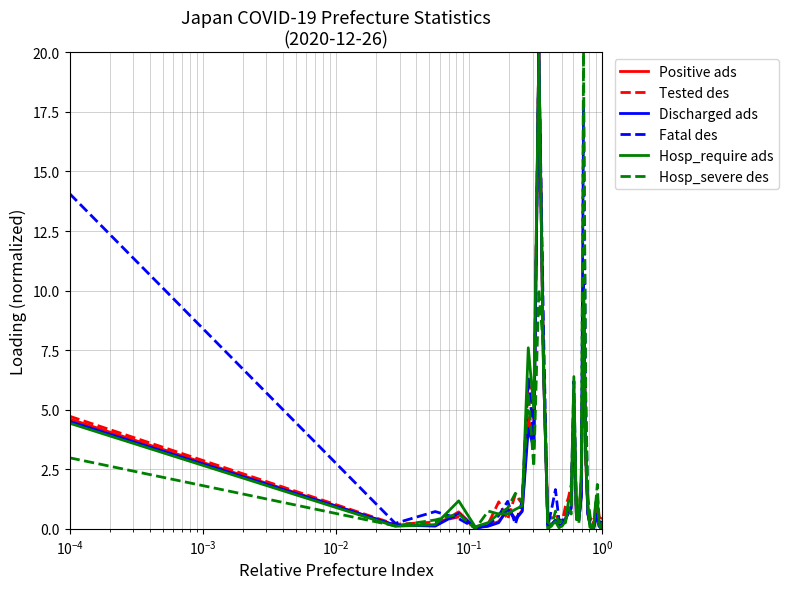

What is the highest value of the Discharged ads series?

20.0